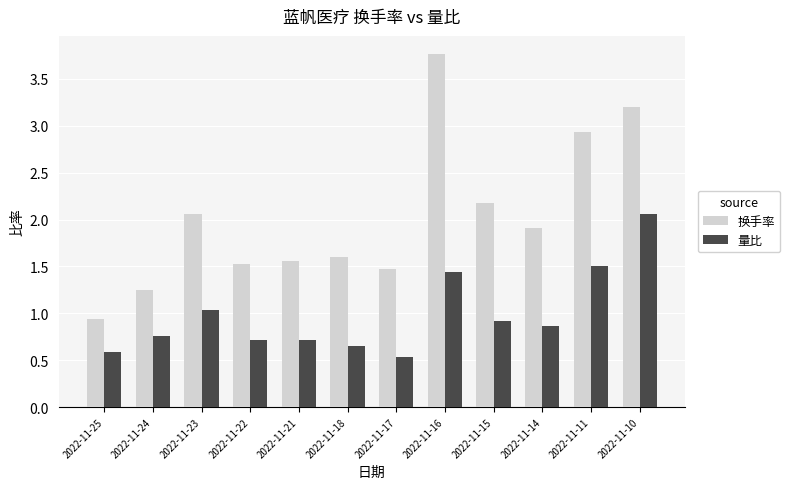

What is the smallest value displayed?

0.5